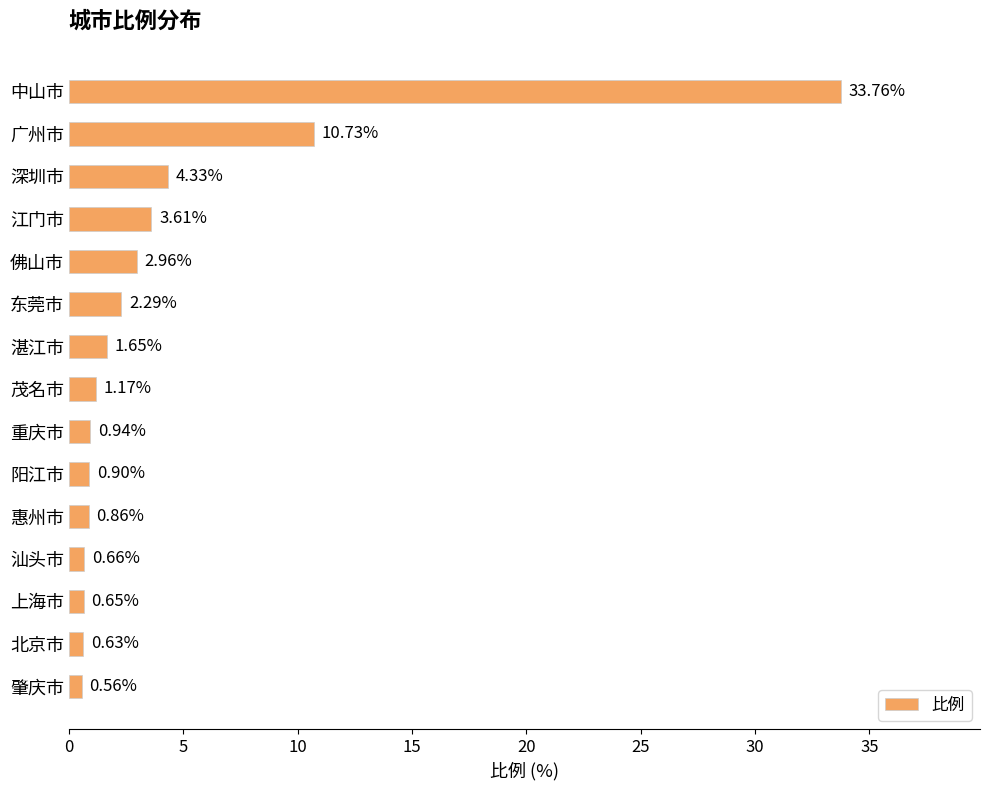

At which category does the chart reach its minimum across all series?

肇庆市